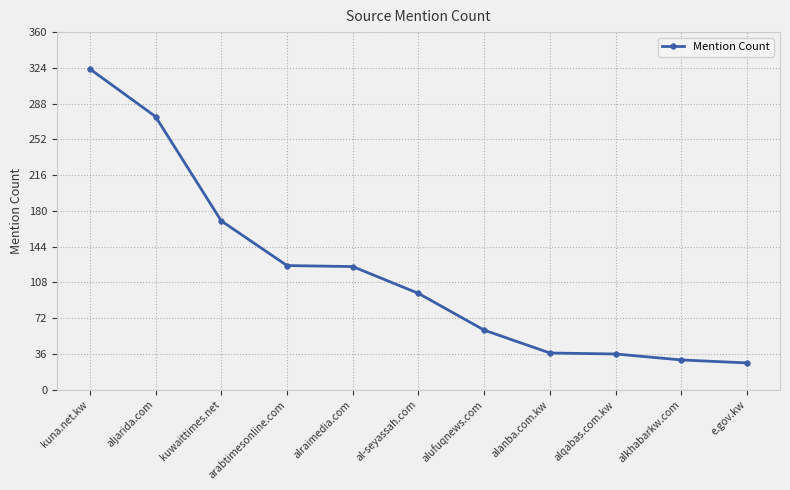

What is the difference between the second highest and second lowest values?

245